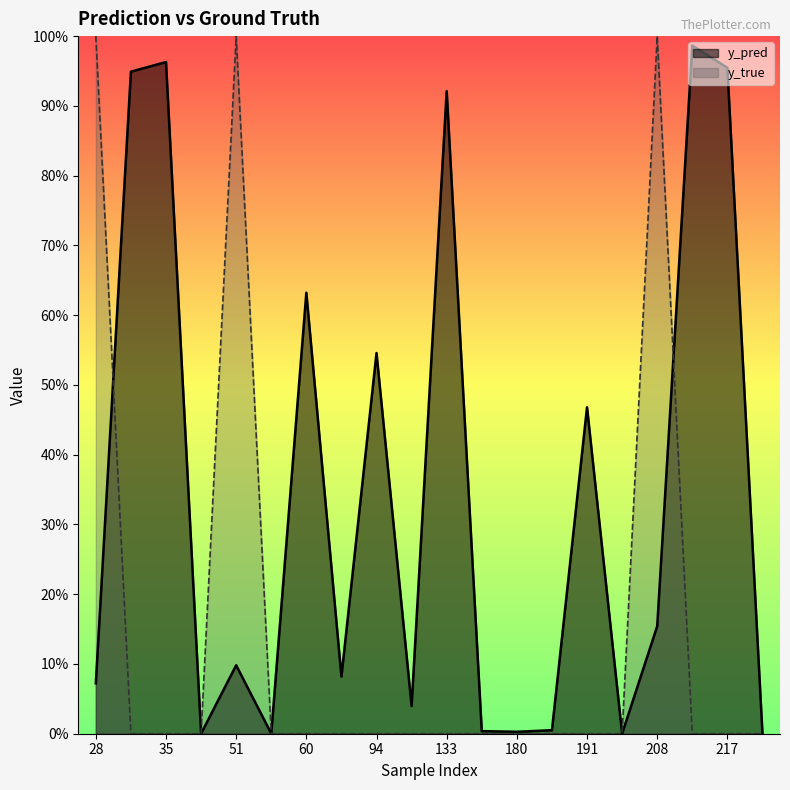

Where is y_true nearest to the value 0?

31